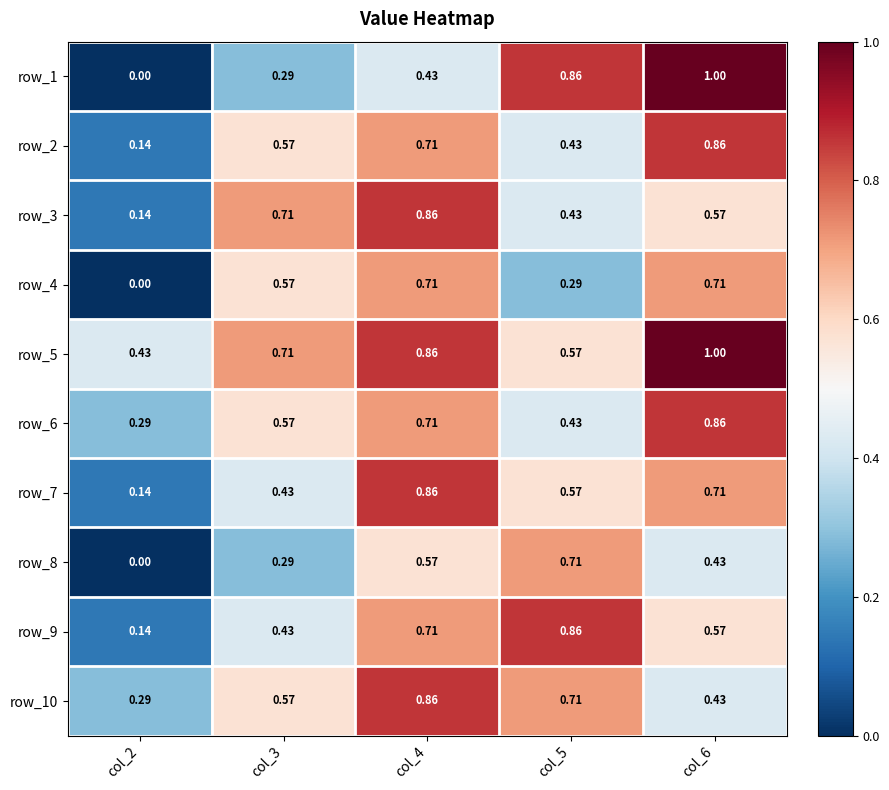

The value of row_3 at col_4 is 0.3. True or false?

False